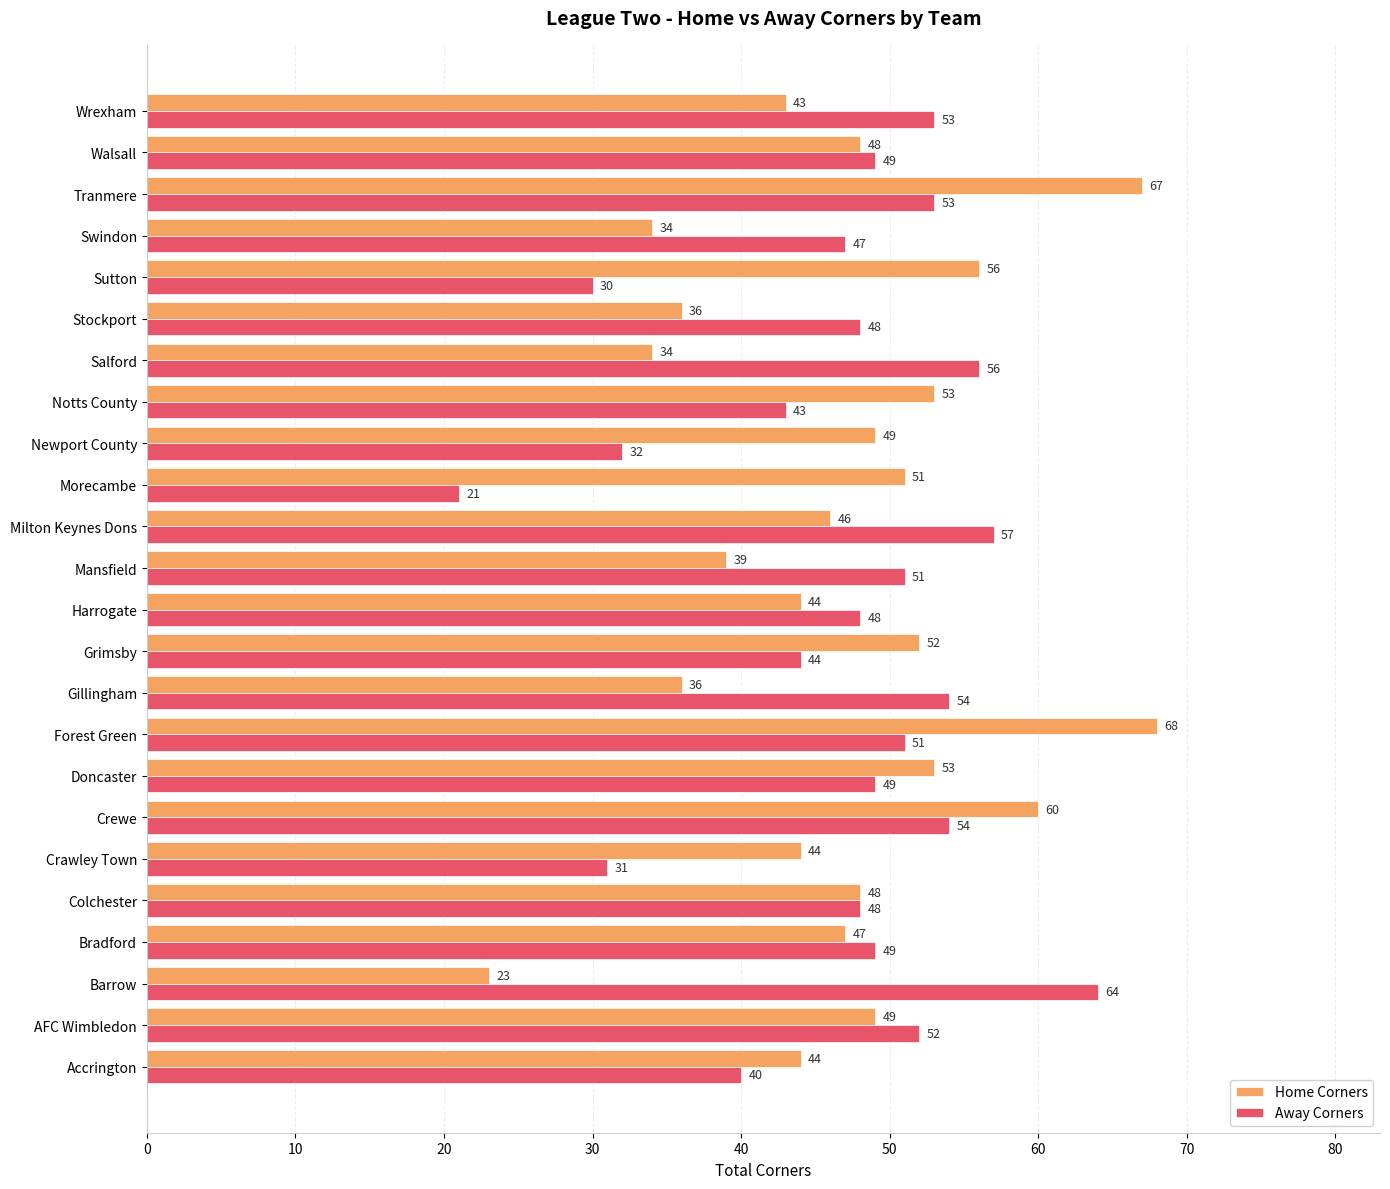

The value of Away Corners at Colchester is 81. True or false?

False